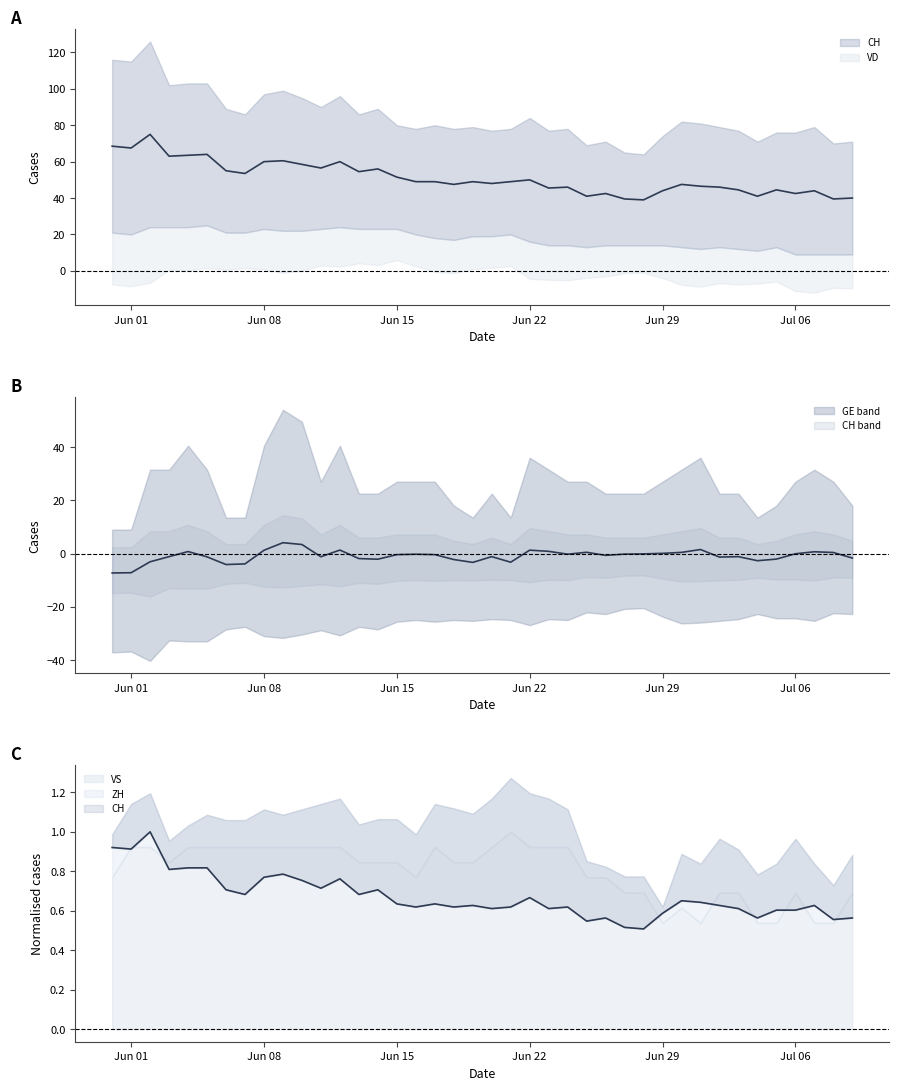

What is the value of the VD point at the 19th from the left?

17